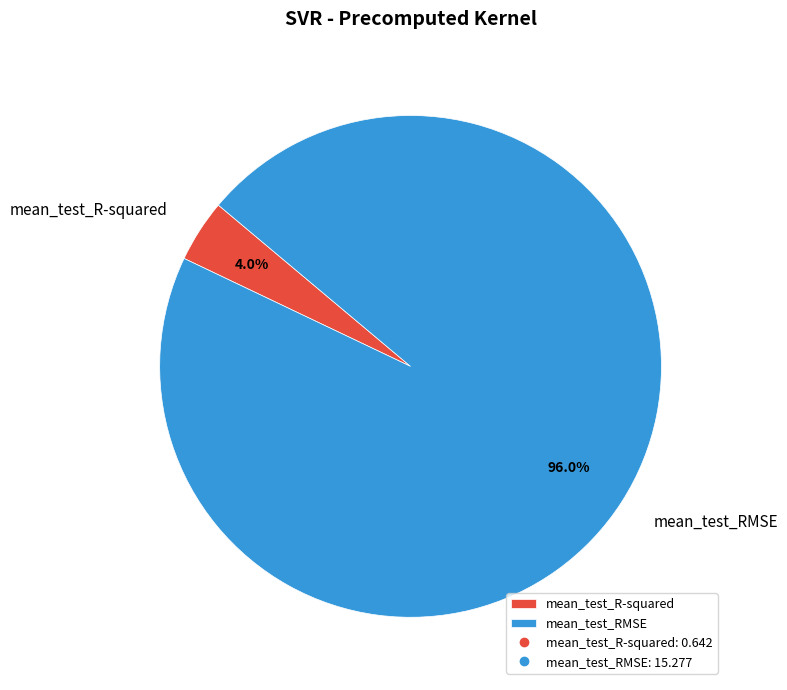

Rank the categories by value from lowest to highest.

mean_test_R-squared, mean_test_RMSE